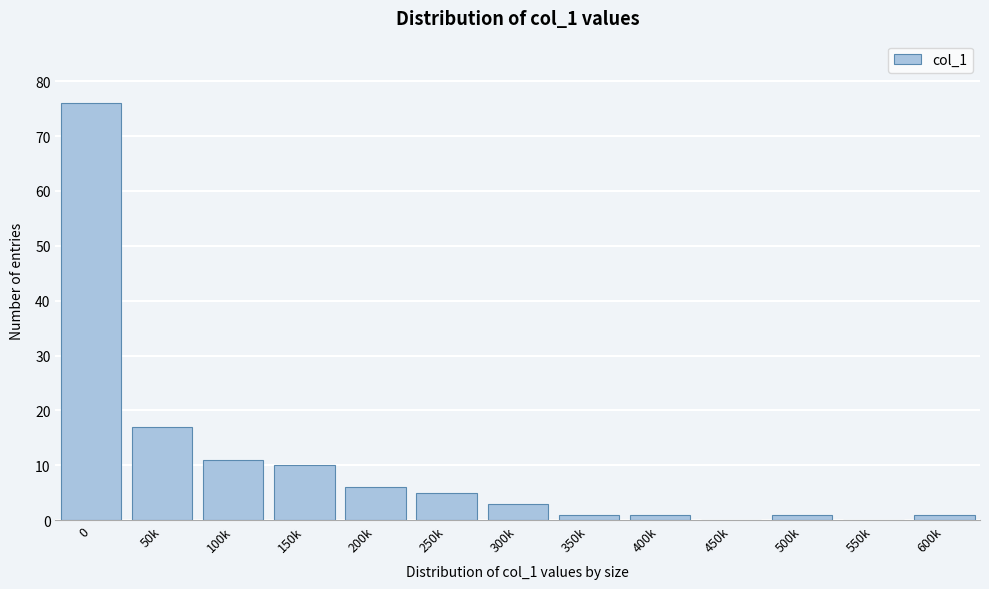

Reading left to right, what are all the values shown in this chart?

0=76	50k=17	100k=11	150k=10	200k=6	250k=5	300k=3	350k=1	400k=1	450k=0	500k=1	550k=0	600k=1